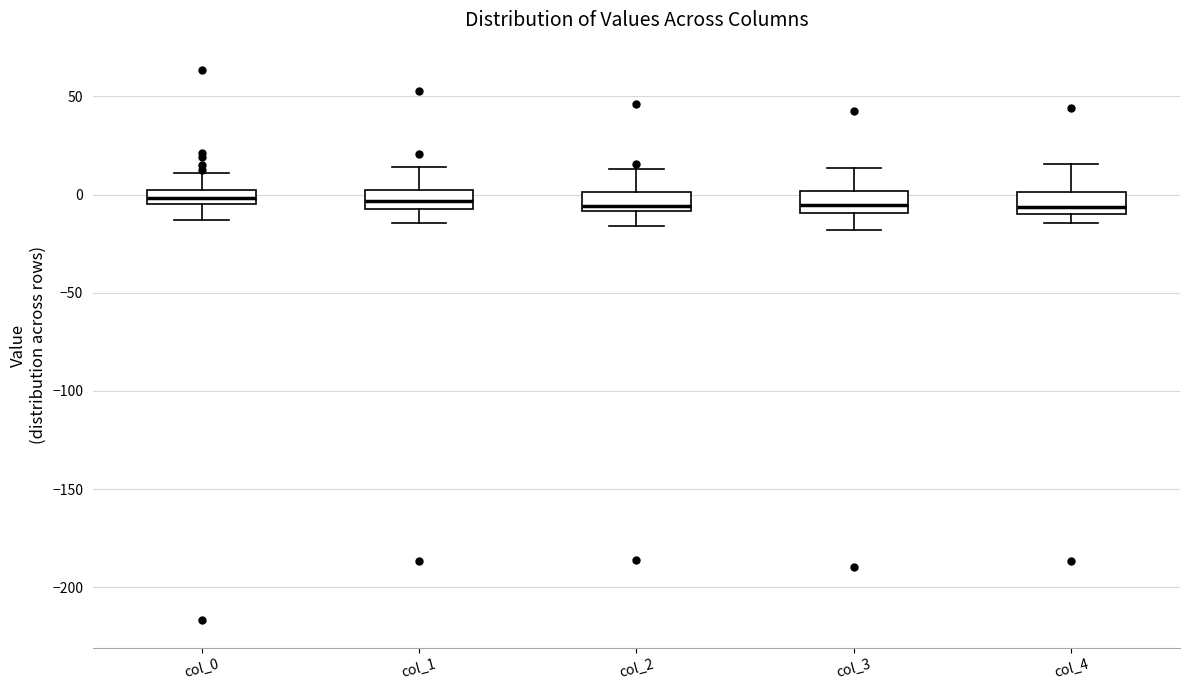

Where does the median line of the box for col_3 sit on the y-axis? The values are not printed on the chart, so give them approximately, as read against the axis.

-5